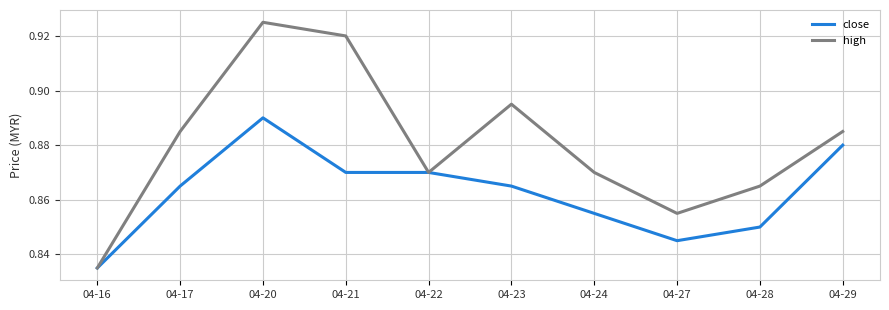

Which series changed the most between 04-20 and 04-24?

high